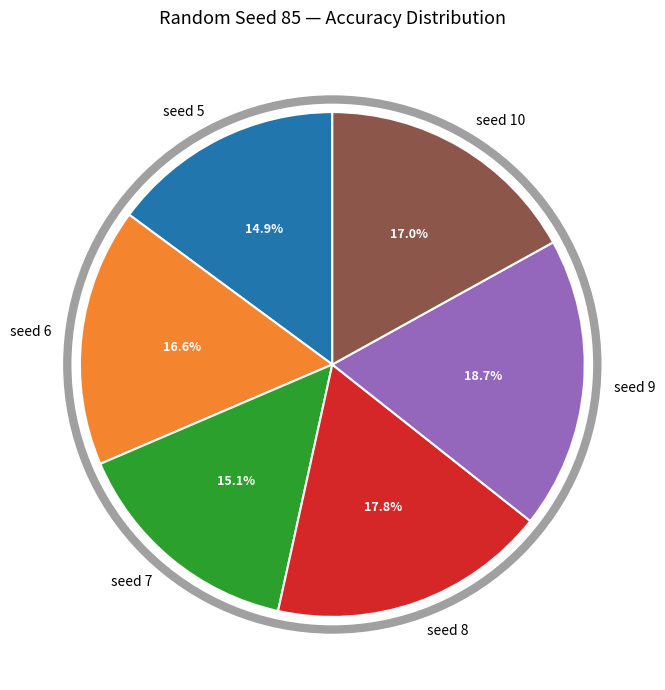

To the nearest percent, what is the difference between the seed 6 and seed 5 slice percentages?

2%